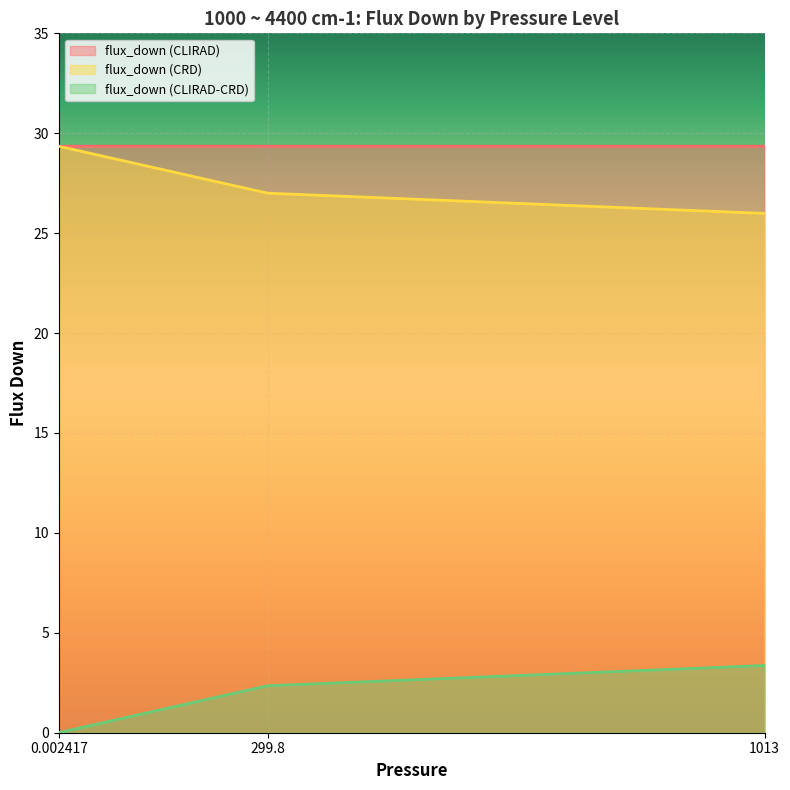

Reading left to right, extract all data points from this chart.

flux_down (CLIRAD): 0.002417=29.4	299.8=29.4	1013=29.4
flux_down (CRD): 0.002417=29.3	299.8=27.0	1013=26.0
flux_down (CLIRAD-CRD): 0.002417=0.0	299.8=2.4	1013=3.4